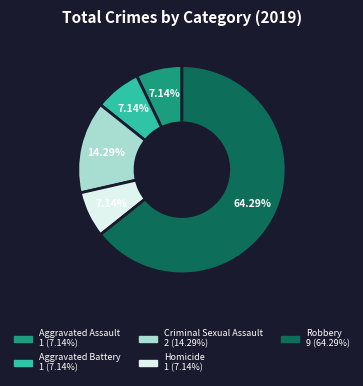

What is the ratio of the value at Robbery to the value at Aggravated Assault?

9.0